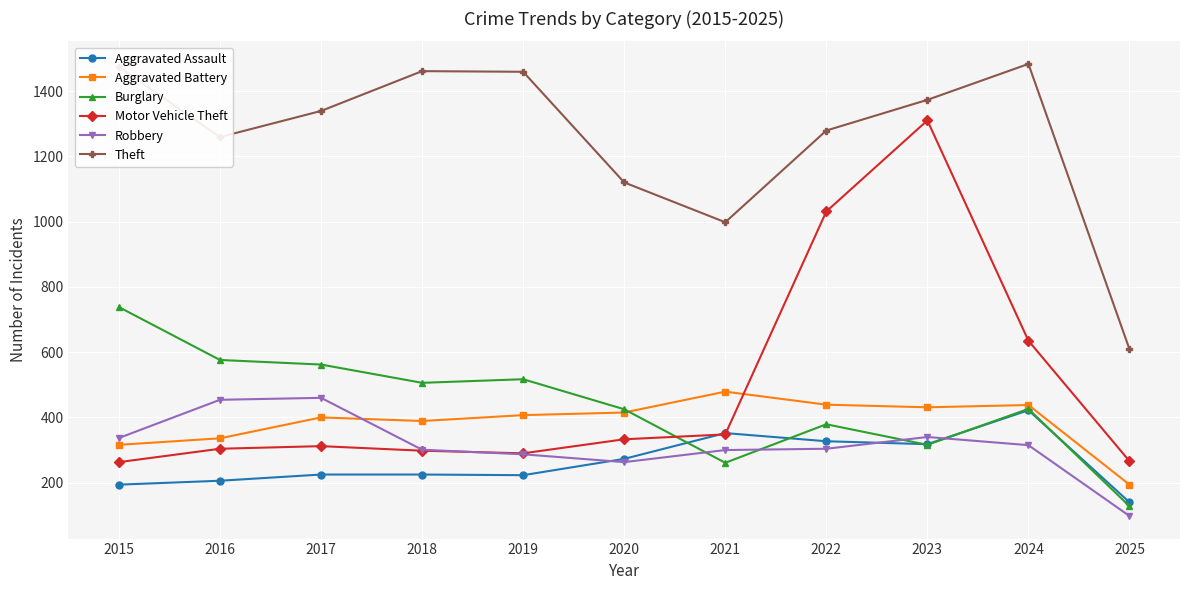

Read the Aggravated Battery value at 2021, to the nearest 10.

480